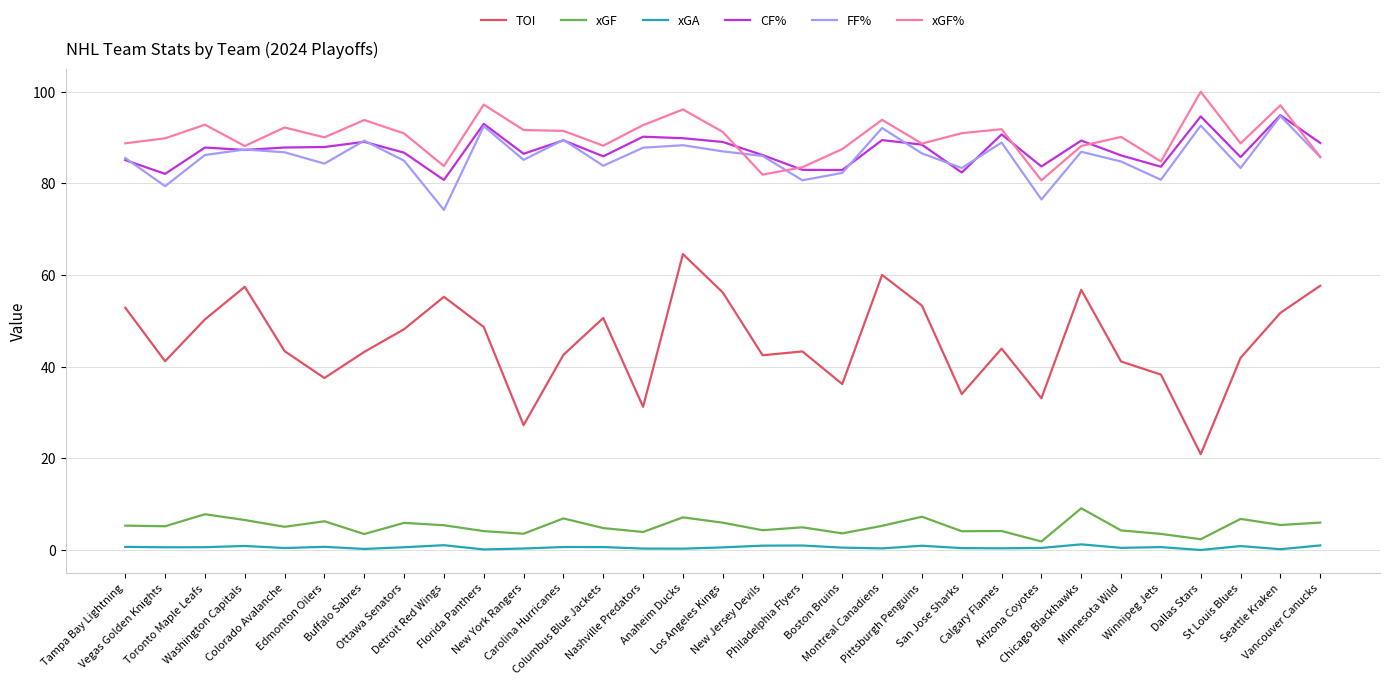

What is the maximum value shown in the chart?

100.0